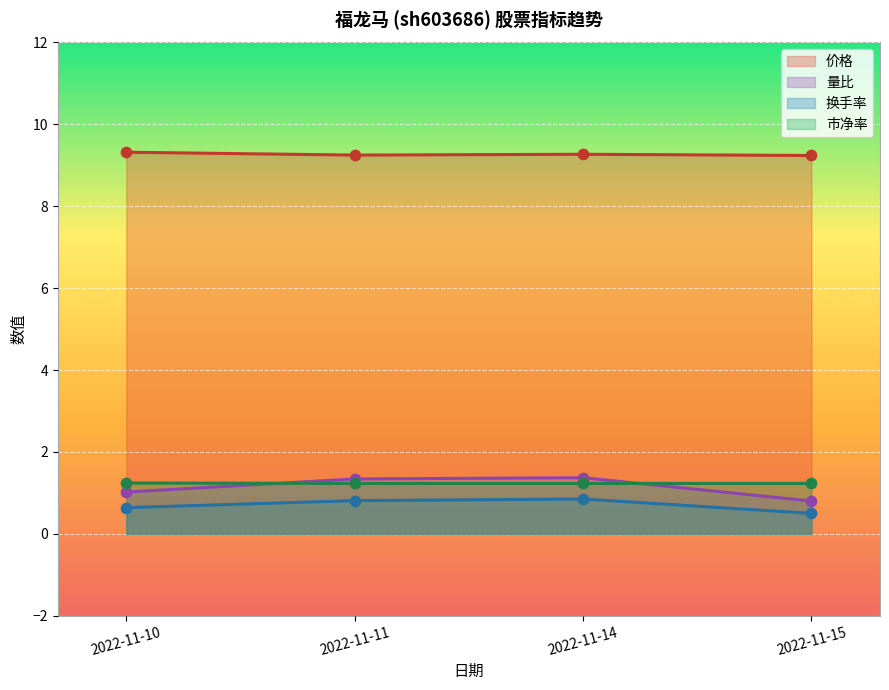

At which category is the sum across all series the highest?

2022-11-14